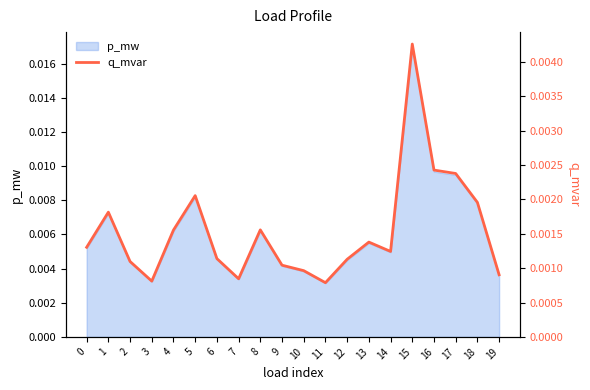

How many points are higher than both their immediate neighbors (excluding endpoints)?

5